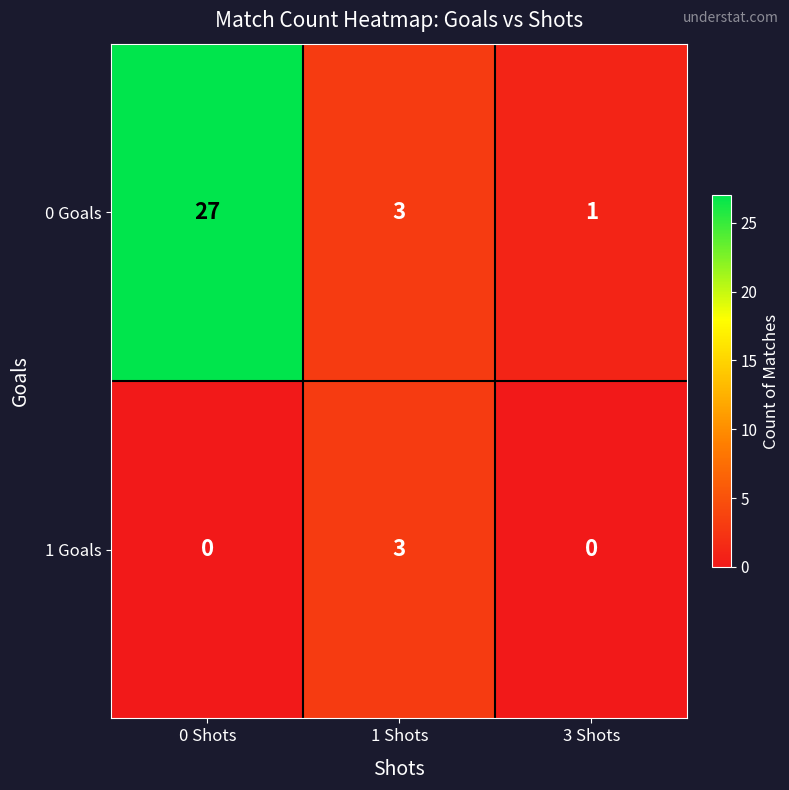

What is the sum of all 0 Goals values?

31